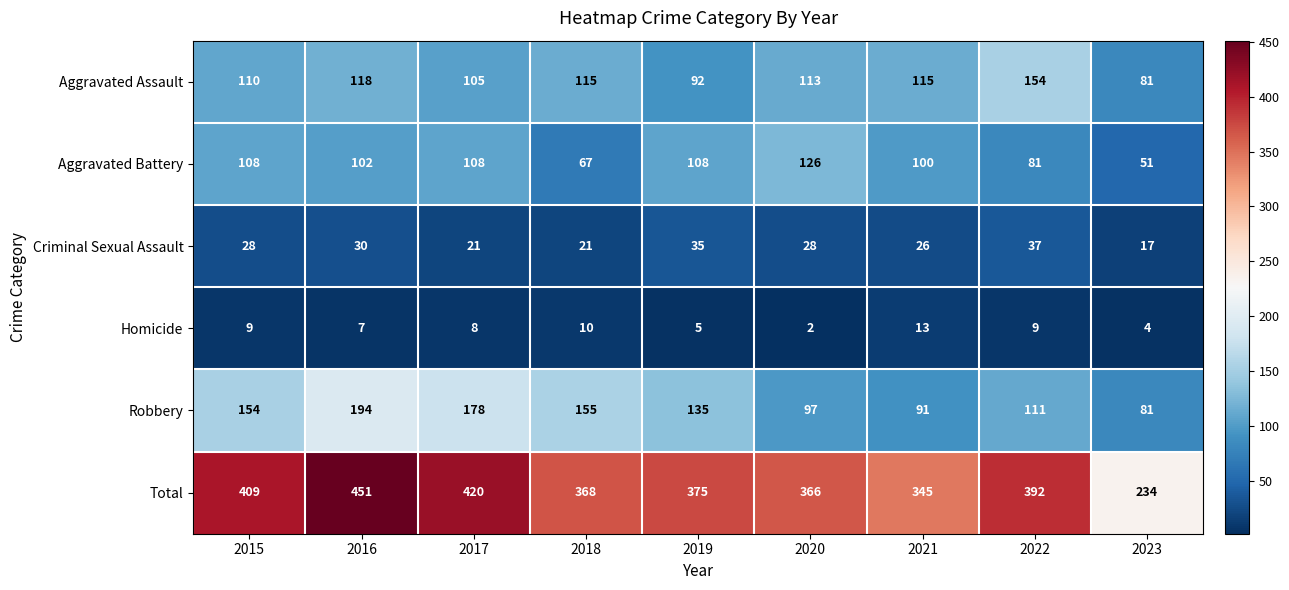

Where does the Robbery series first go above 135?

2015